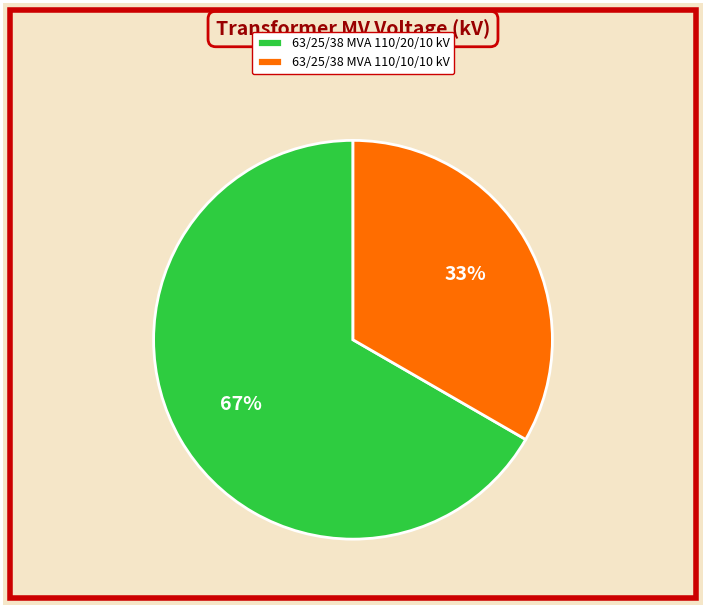

Does 63/25/38 MVA 110/20/10 kV account for over 50% of the chart?

Yes